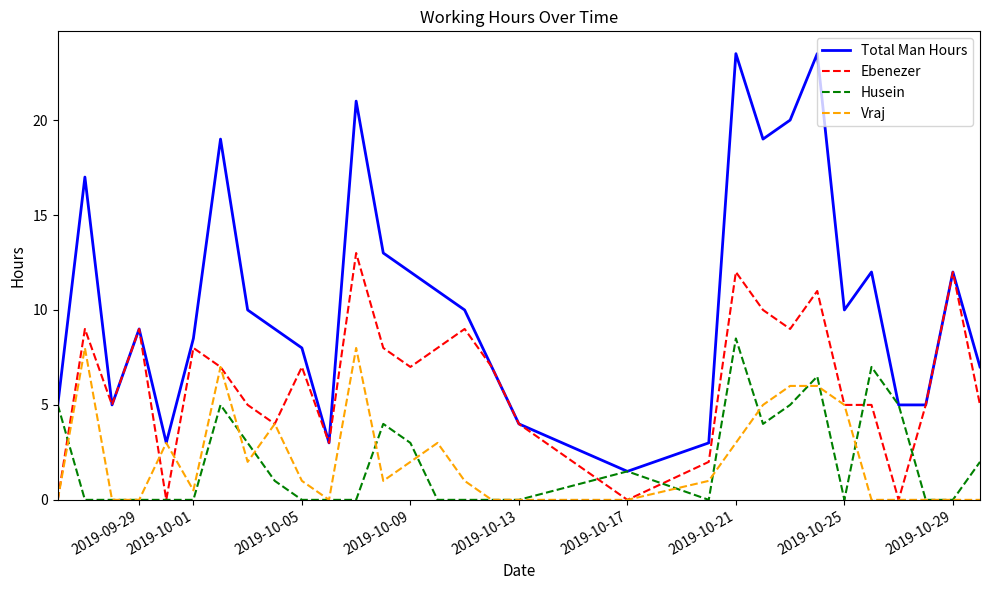

What is the maximum value for Total Man Hours?

23.5